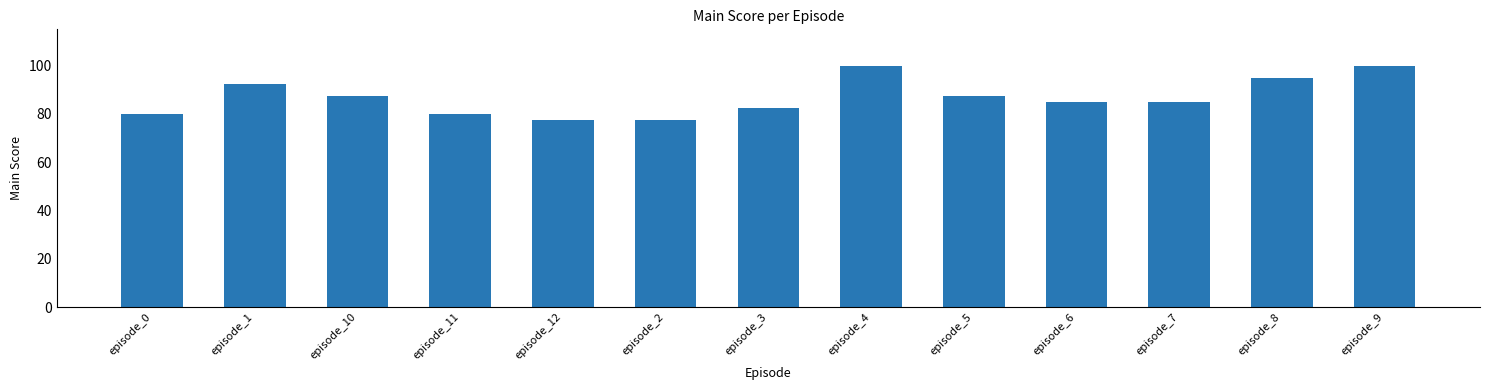

What is the greatest value displayed?

100.0